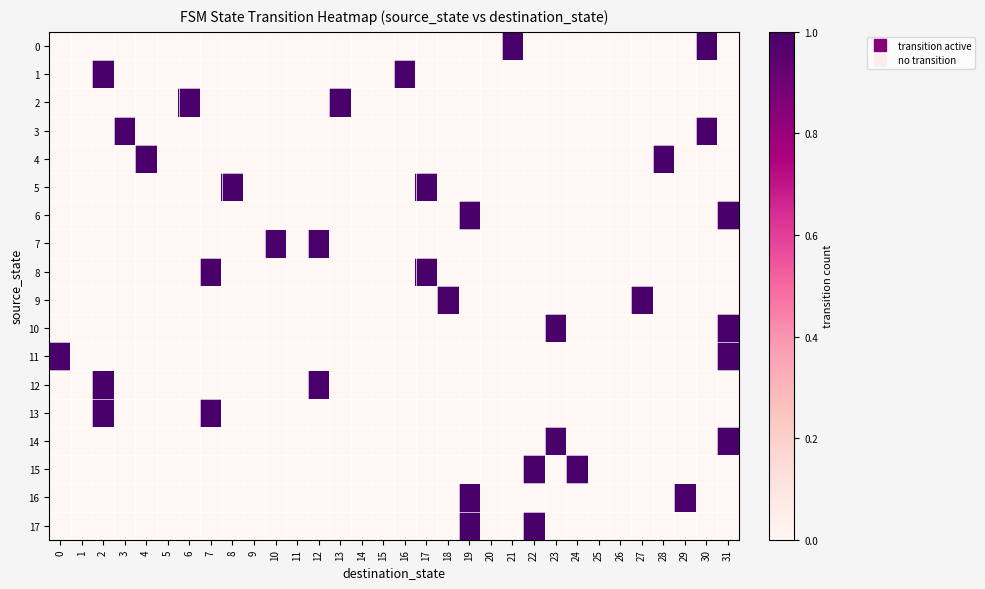

At how many categories does at least one series exceed 0?

23